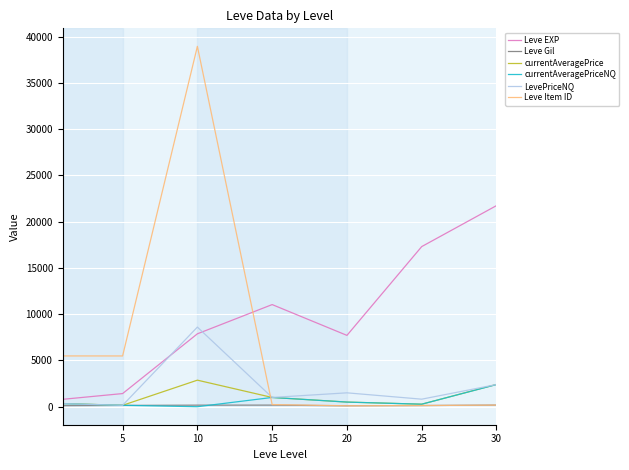

What is the minimum value for LevePriceNQ?

150.0